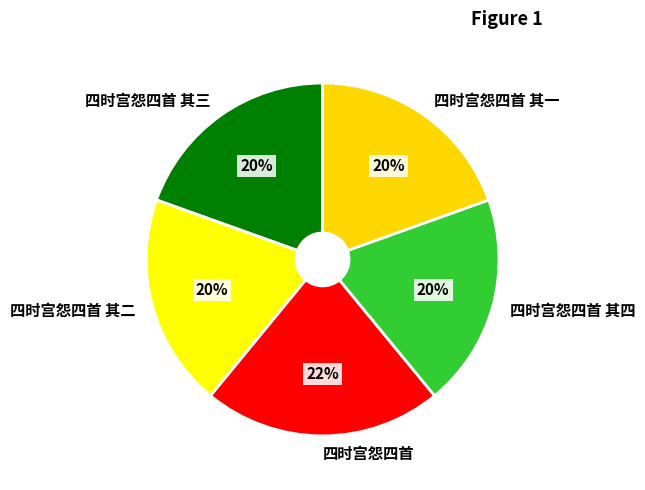

Which slice is the largest?

四时宫怨四首